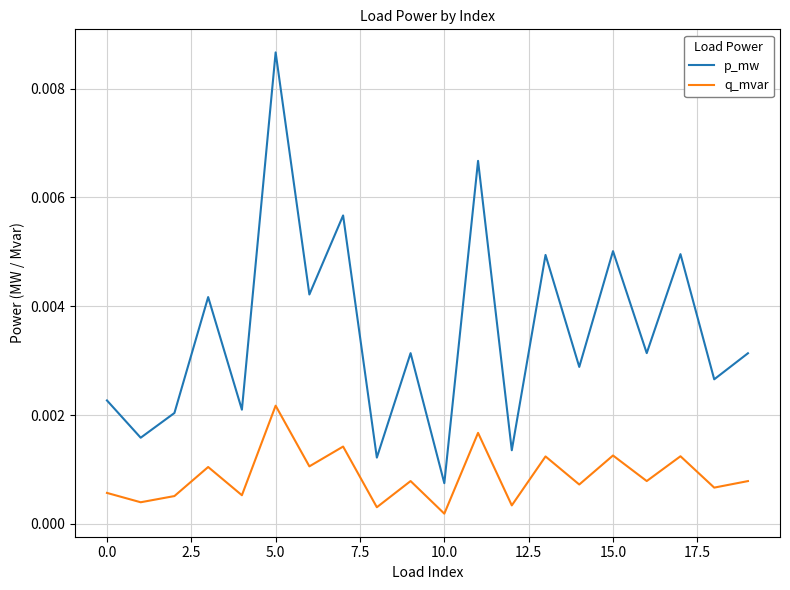

Does the chart have visible grid lines?

Yes